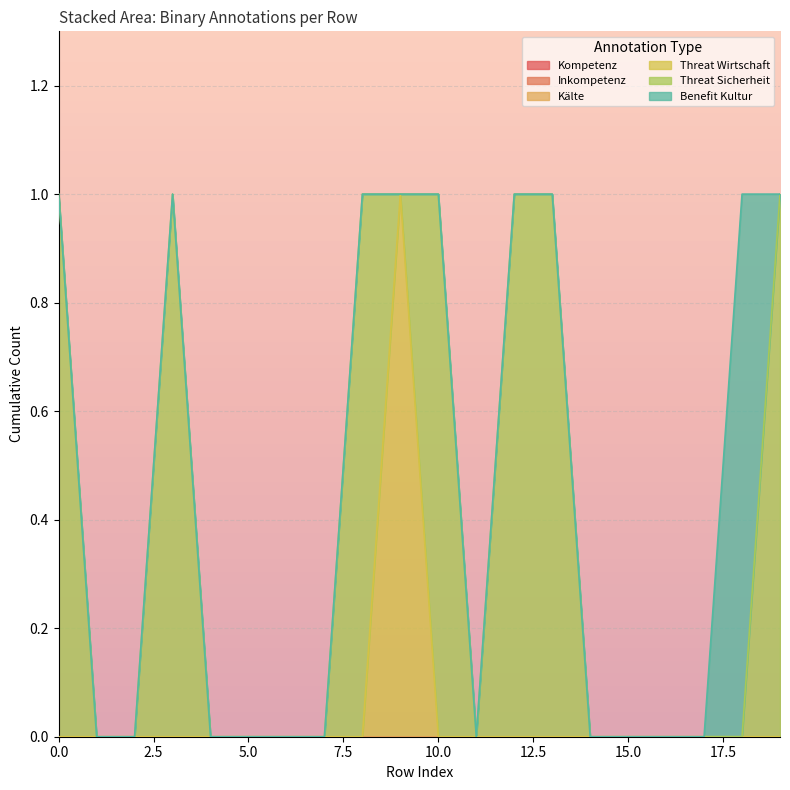

At which category does Threat Sicherheit reach its first local peak?

3